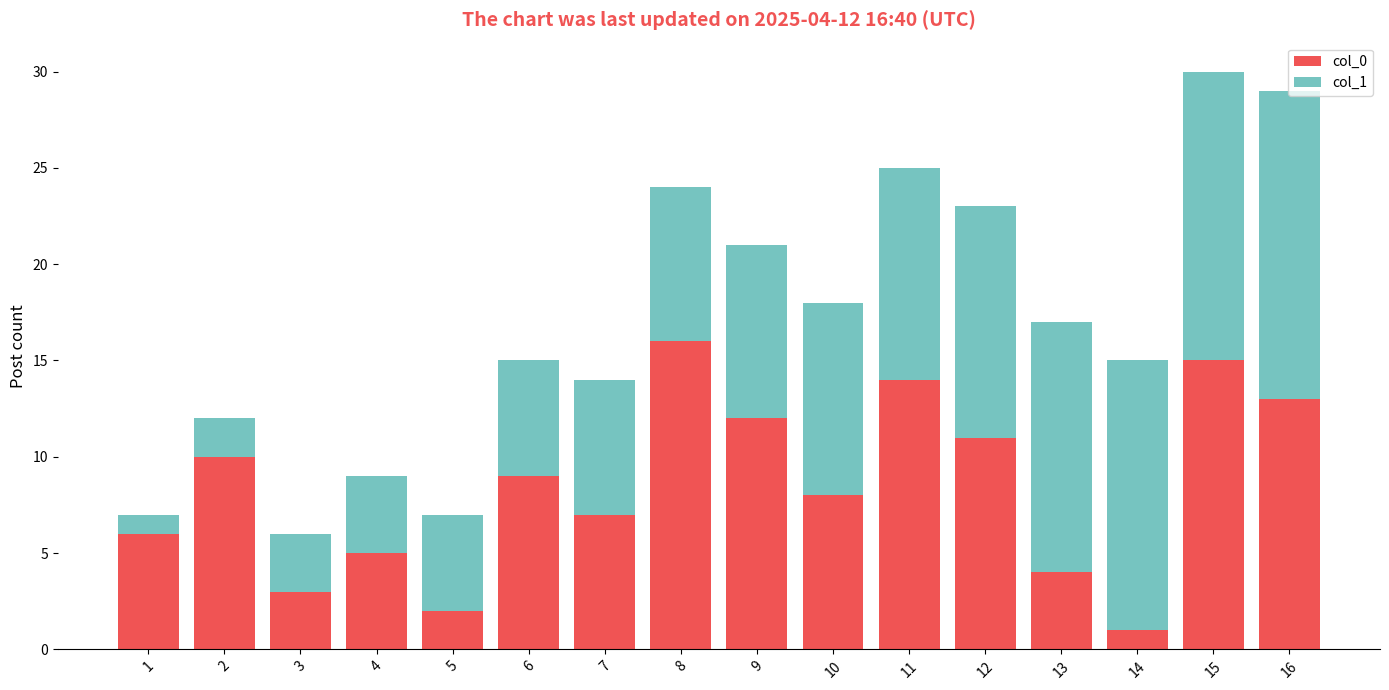

Rank the categories by col_0 value from lowest to highest.

14, 5, 3, 13, 4, 1, 7, 10, 6, 2, 12, 9, 16, 11, 15, 8